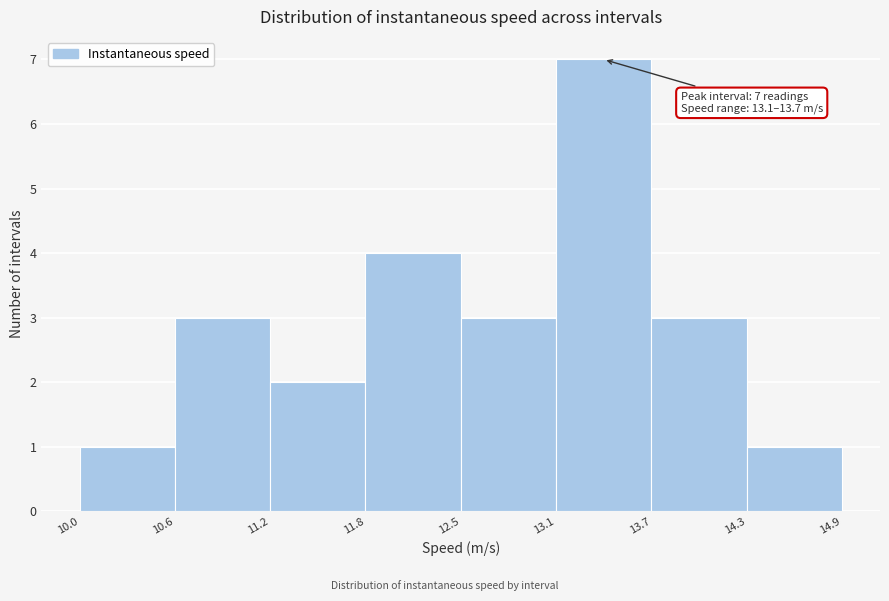

Over which range of the x-axis is the bar tallest?

13.1 to 13.7